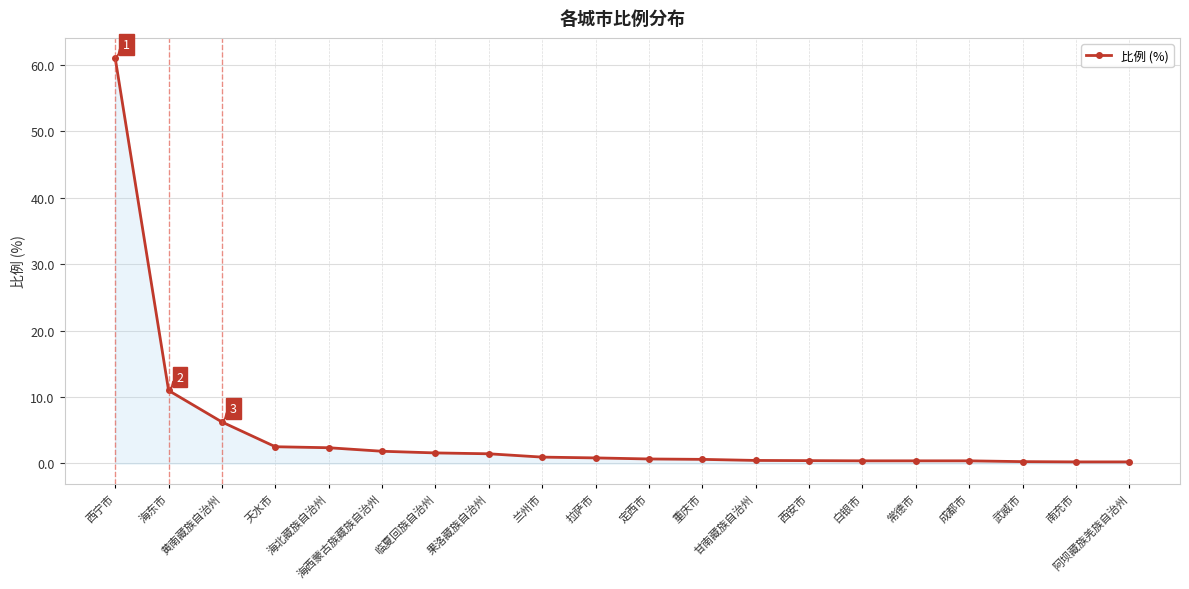

Where is the data nearest to the value 30?

海东市